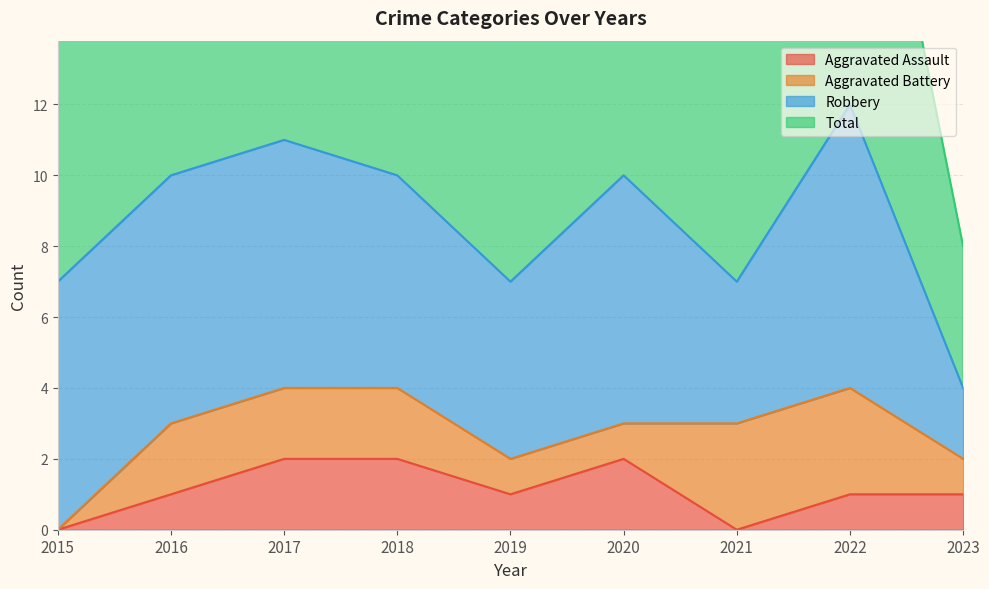

Which series changed the most between 2018 and 2019?

Total